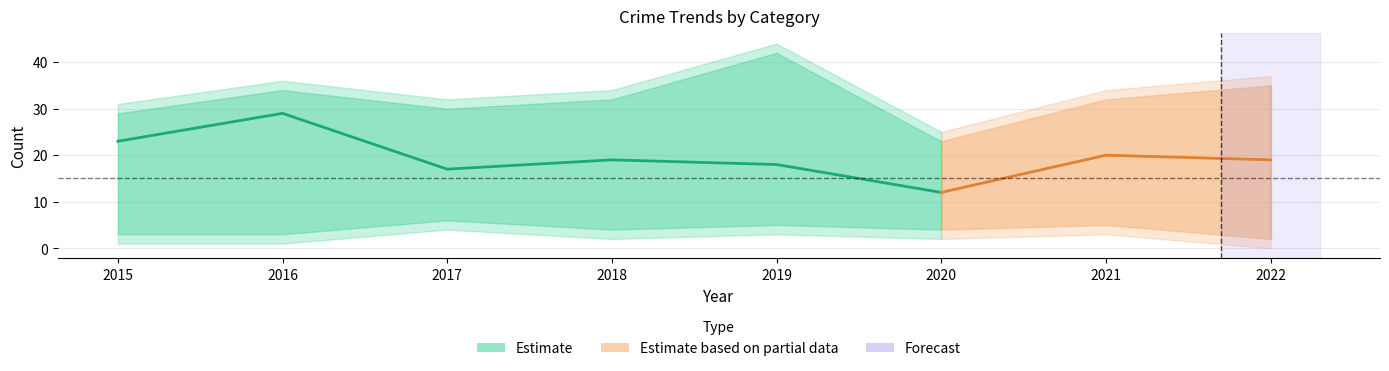

Where is the first local maximum for Total?

2016